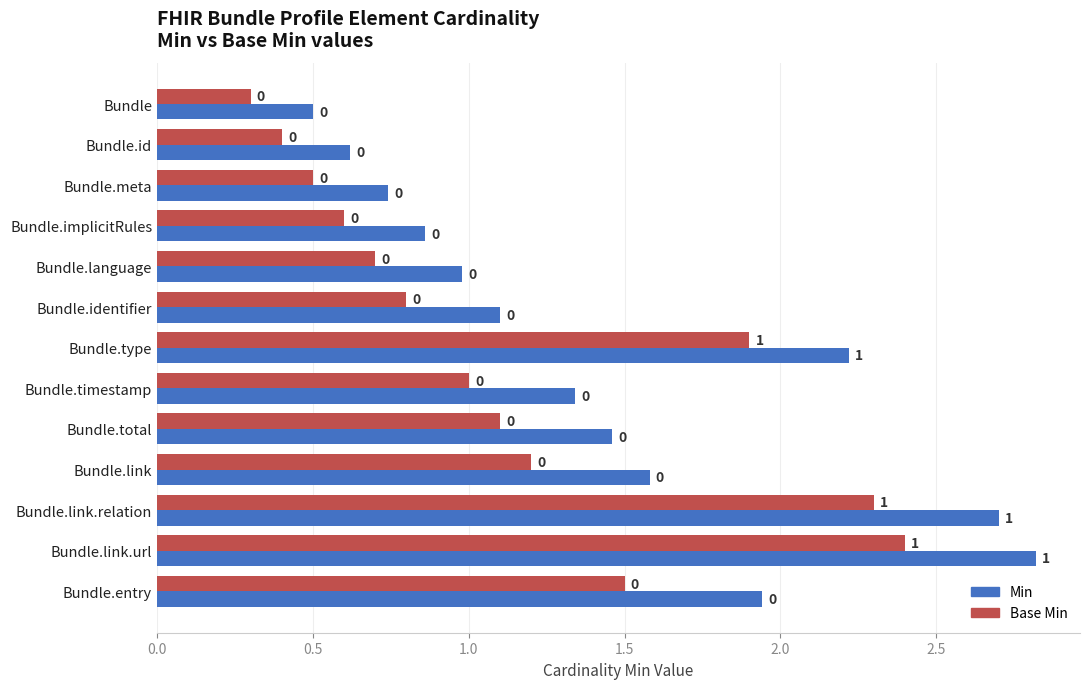

What are all the series names shown in the legend?

Min, Base Min